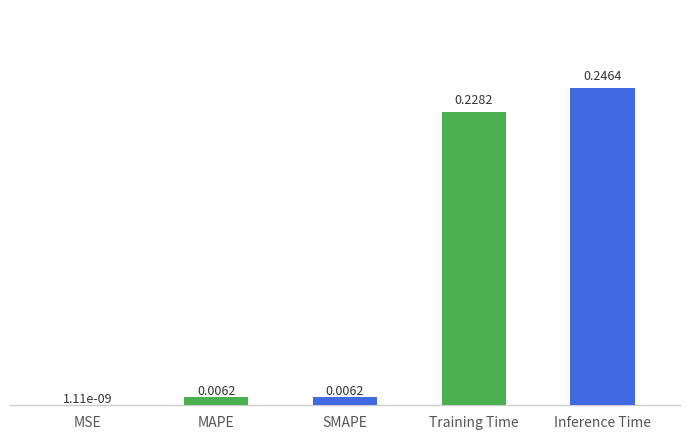

What is the sum of the values at Inference Time and Training Time?

0.5